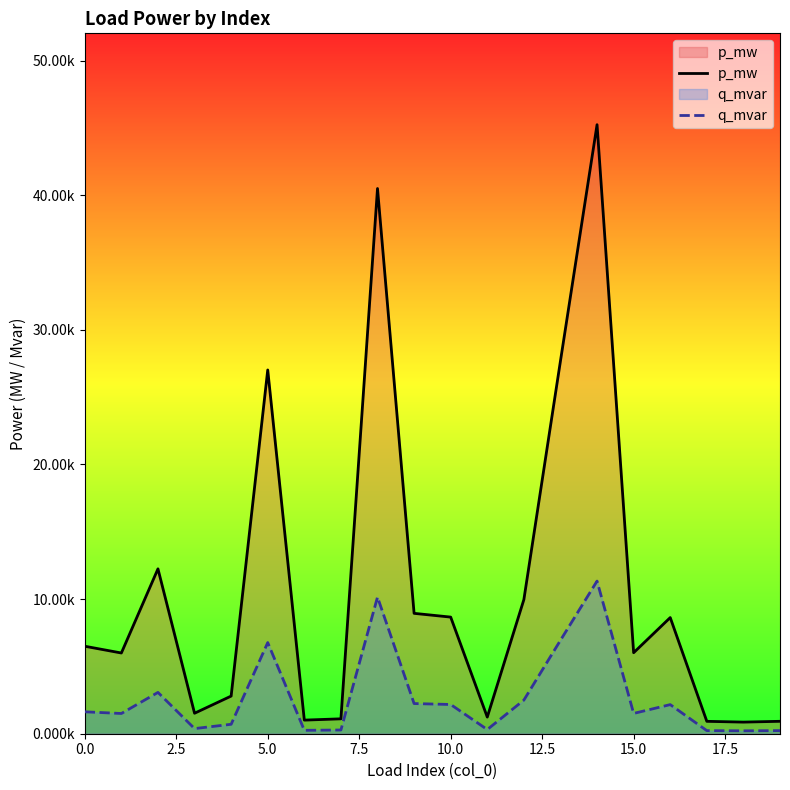

In q_mvar, how many points are higher than both neighbors (excluding endpoints)?

5